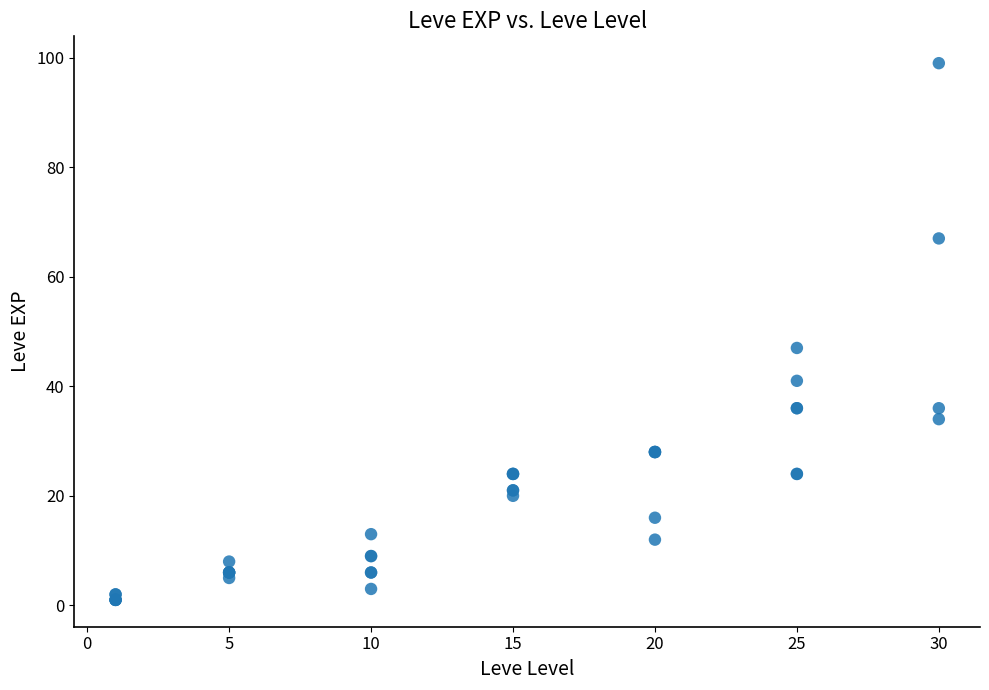

What Y value in the scatter plot is closest to 50?

47